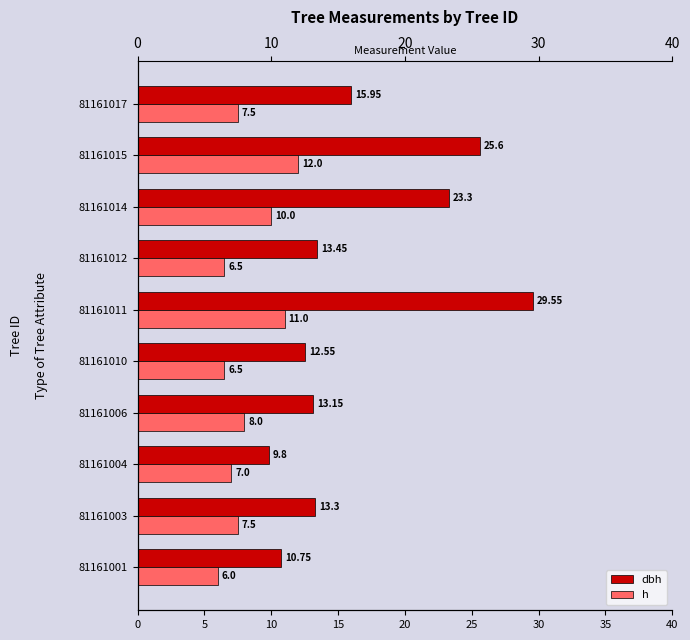

What position from the left is 30?

7